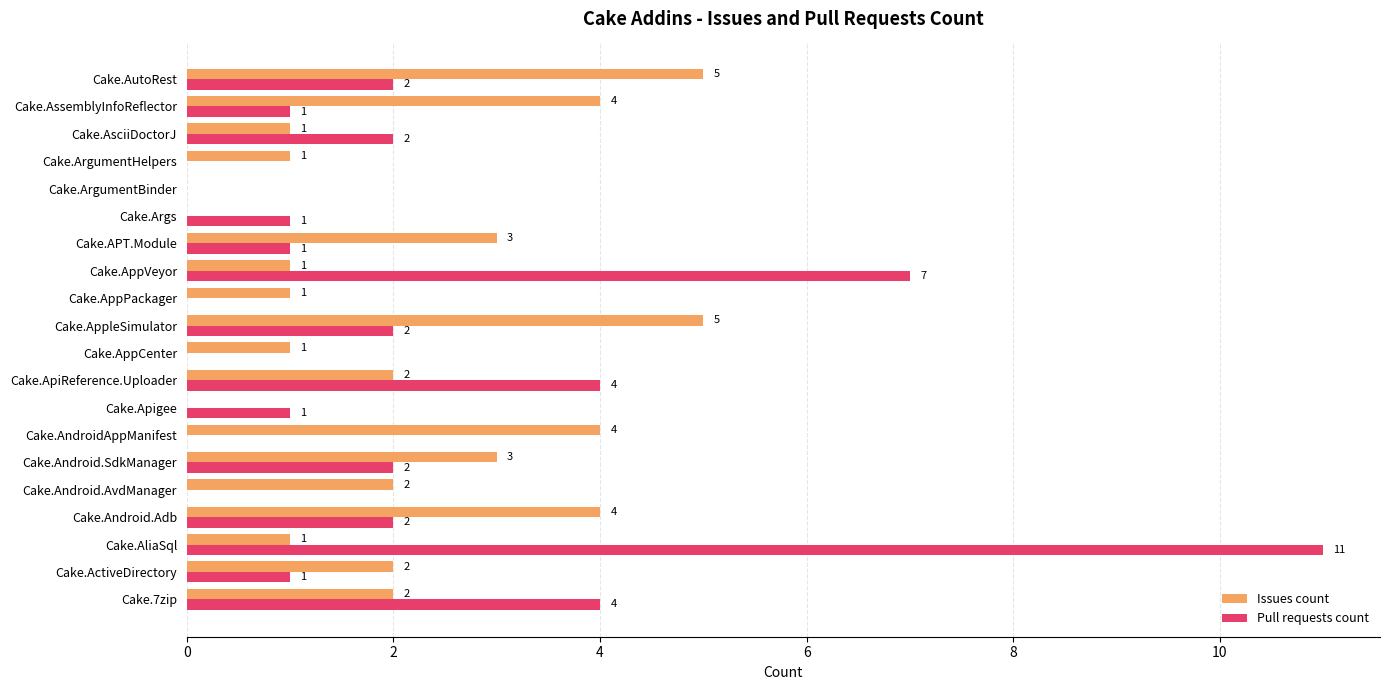

What is the sum of all Issues count values?

42